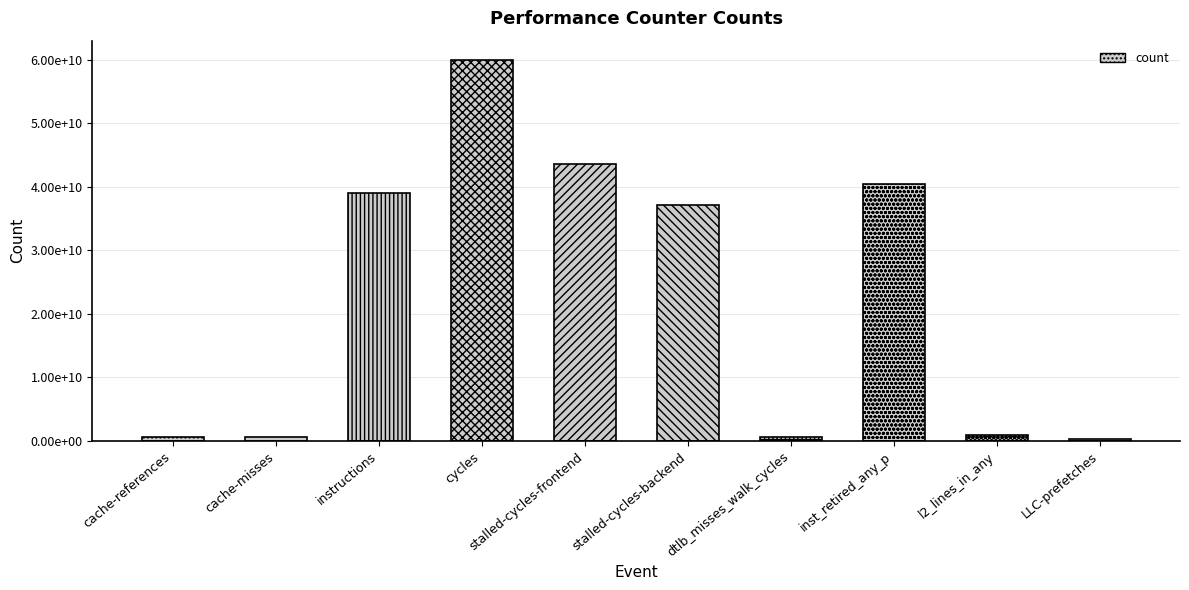

What is the label of the 8th bar from the right?

instructions